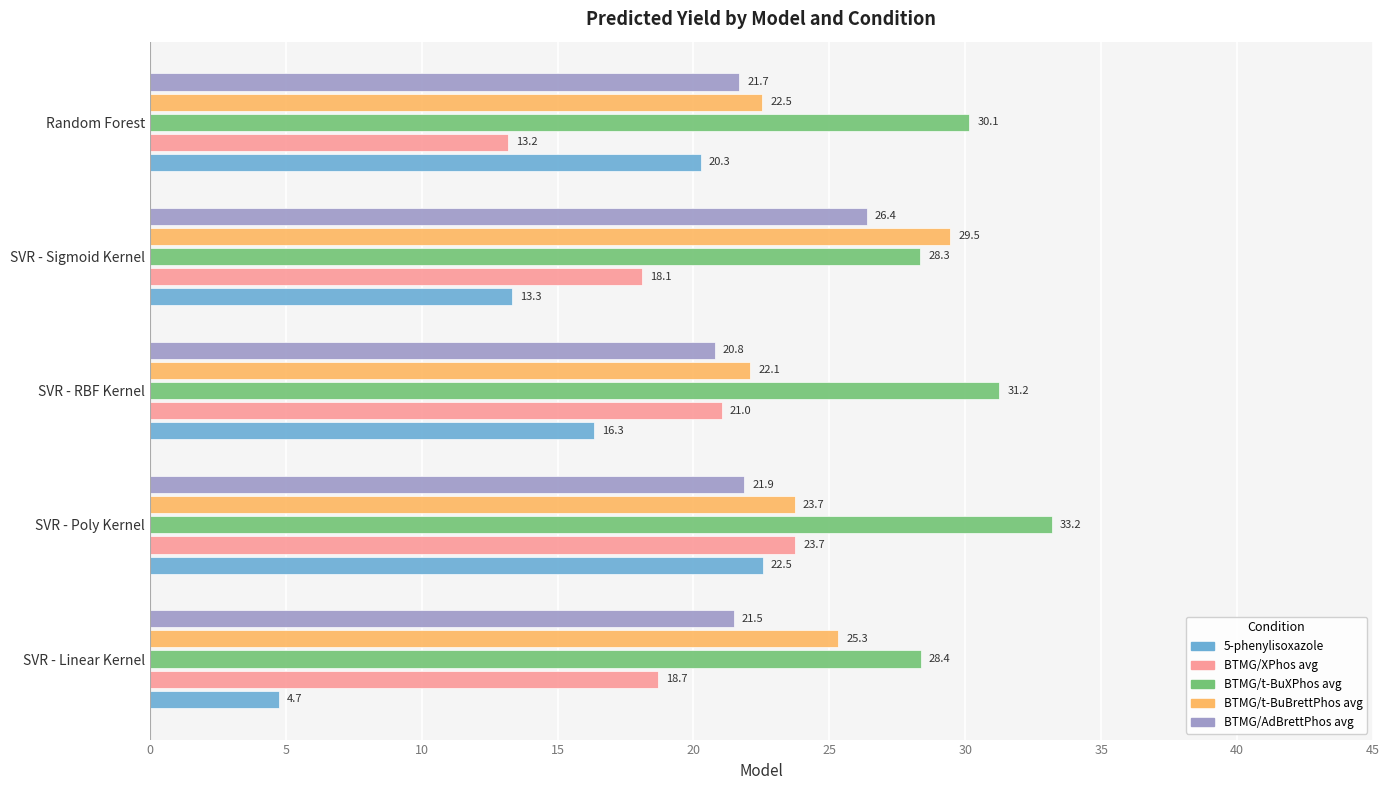

The BTMG/XPhos avg series shows 22.2 at Random Forest. True or false?

False